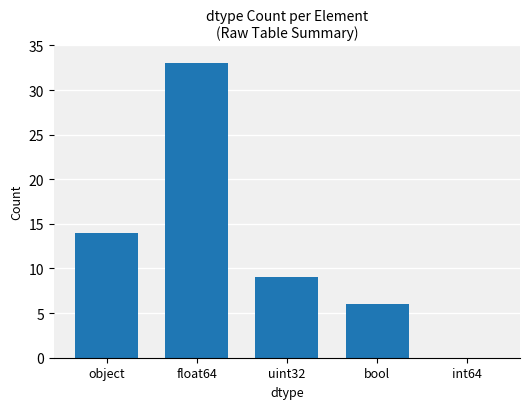

Which category has the highest value across all series?

float64